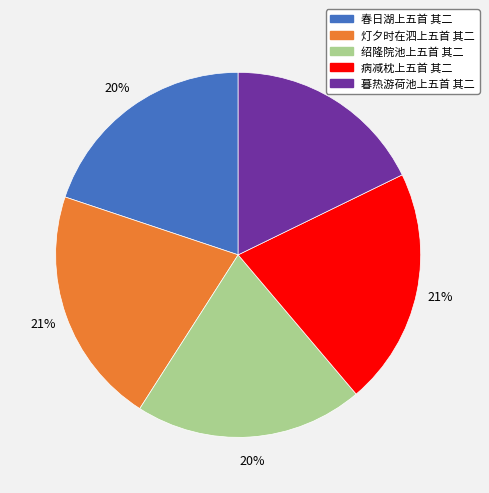

To the nearest percent, what is the average slice percentage?

20%